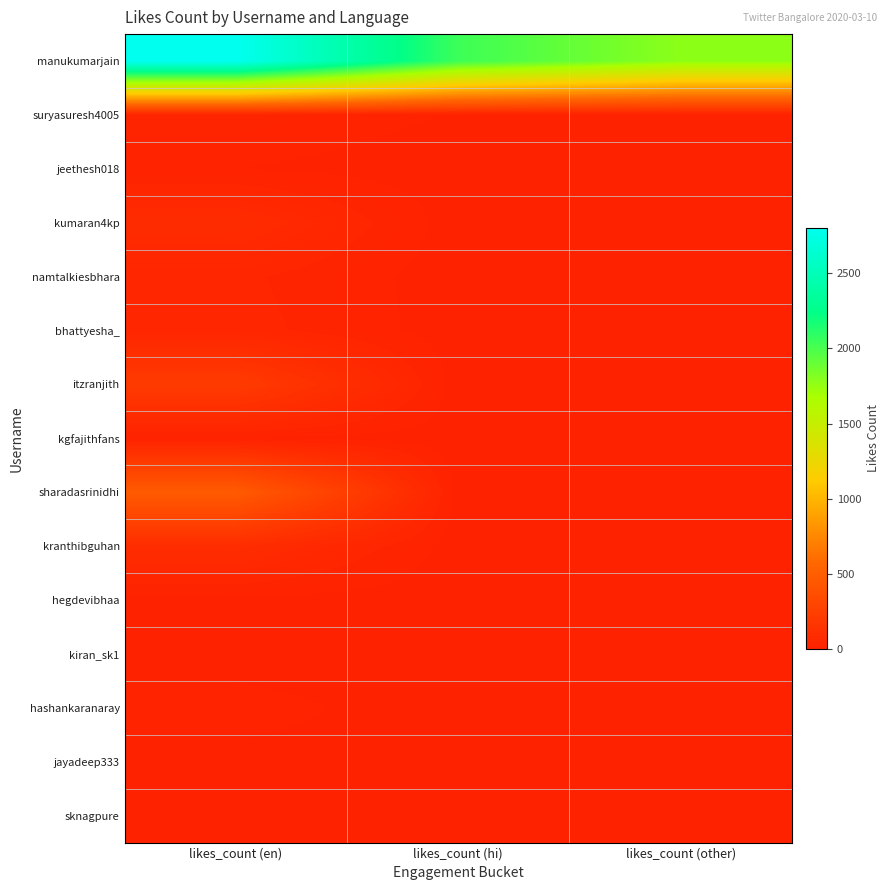

What is the total value across all series at likes_count (hi)?

2052